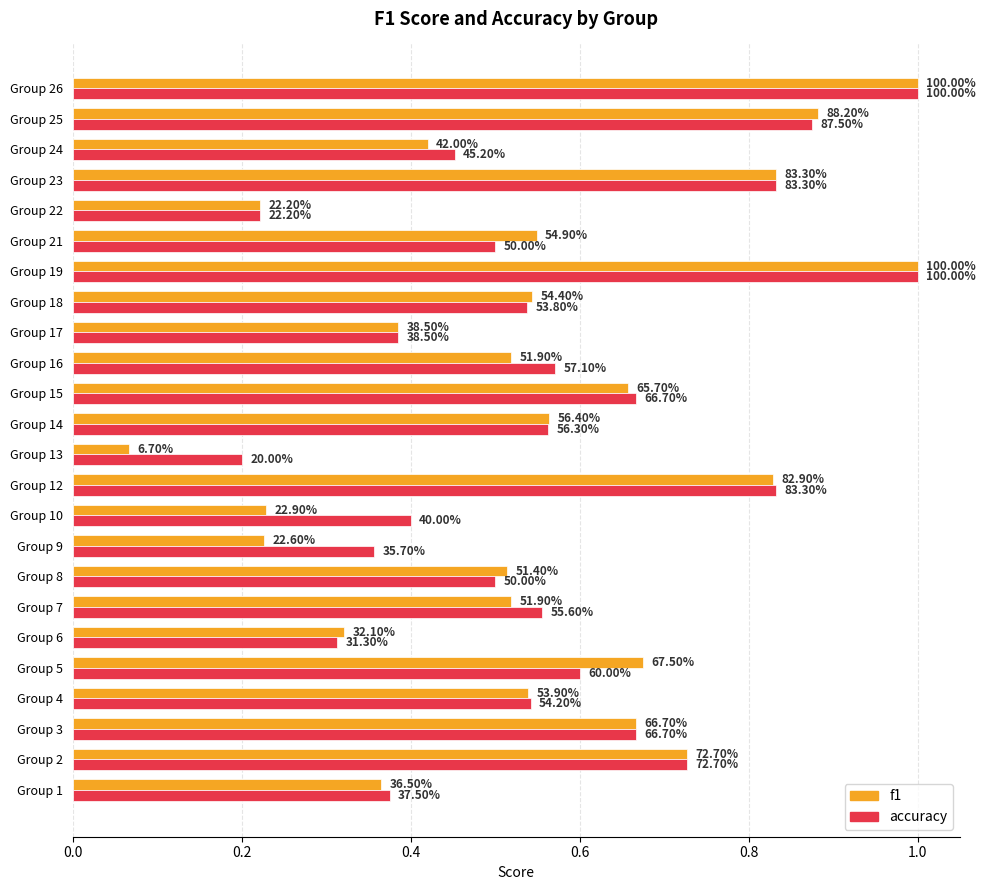

What are all the series names shown in the legend?

f1, accuracy